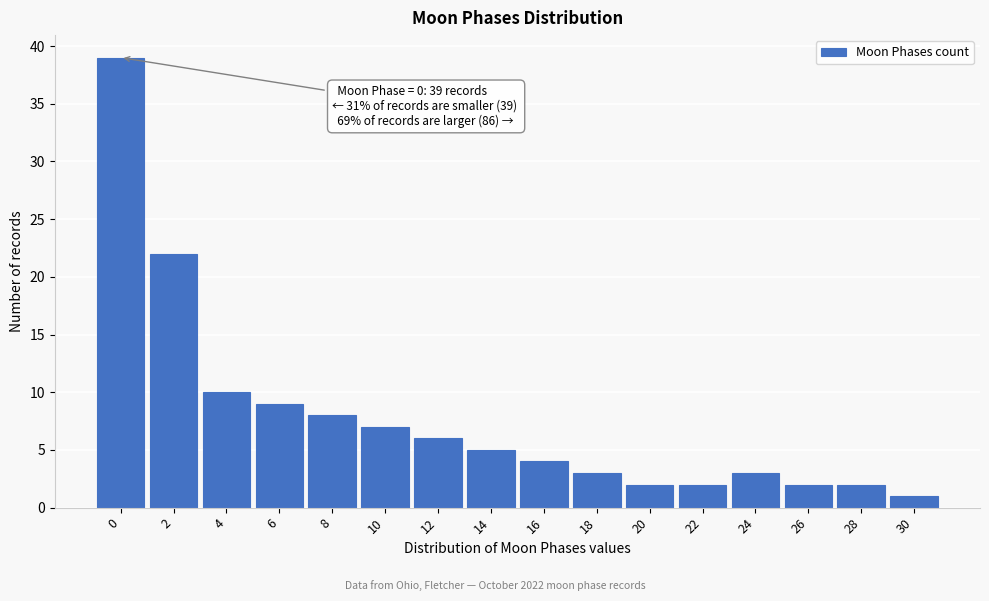

Reading left to right, list all the values displayed in this chart.

0=39	2=22	4=10	6=9	8=8	10=7	12=6	14=5	16=4	18=3	20=2	22=2	24=3	26=2	28=2	30=1